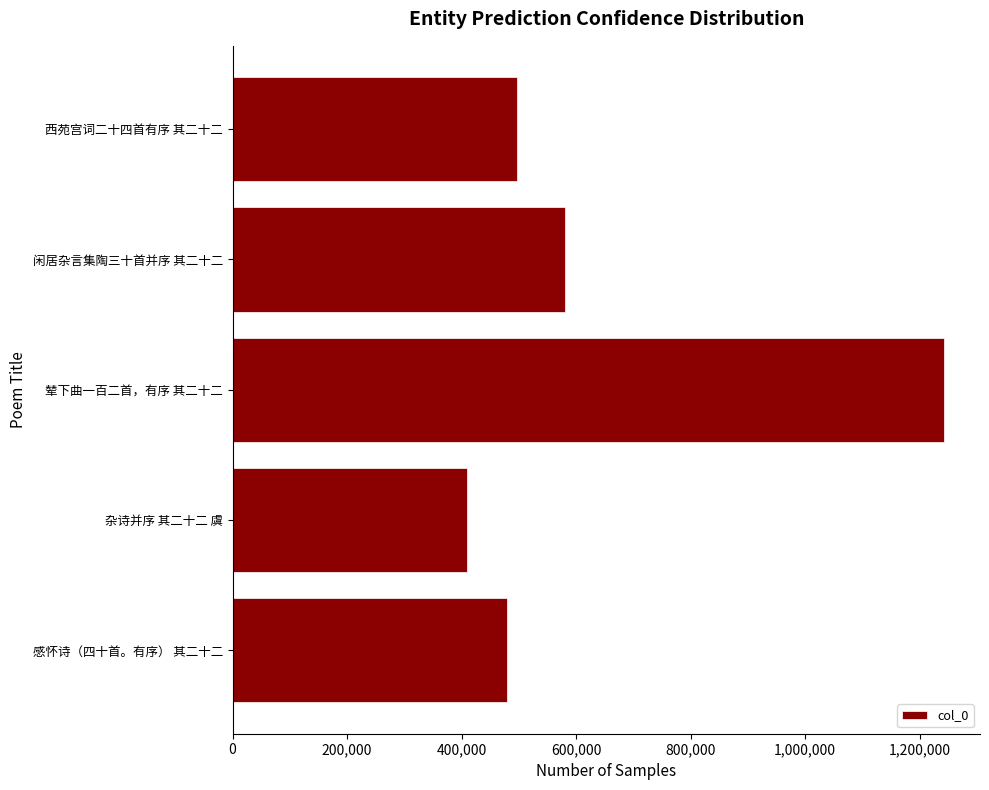

What is the minimum value shown in the chart?

410051